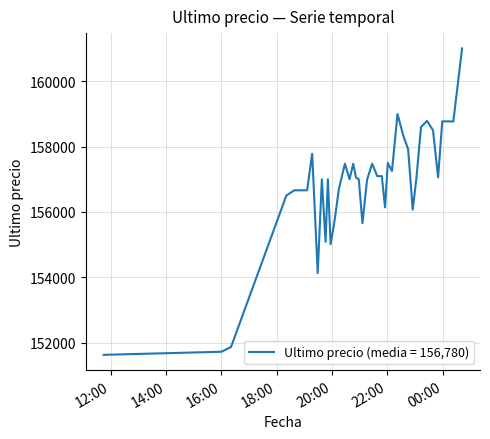

What is the minimum value shown in the chart?

151633